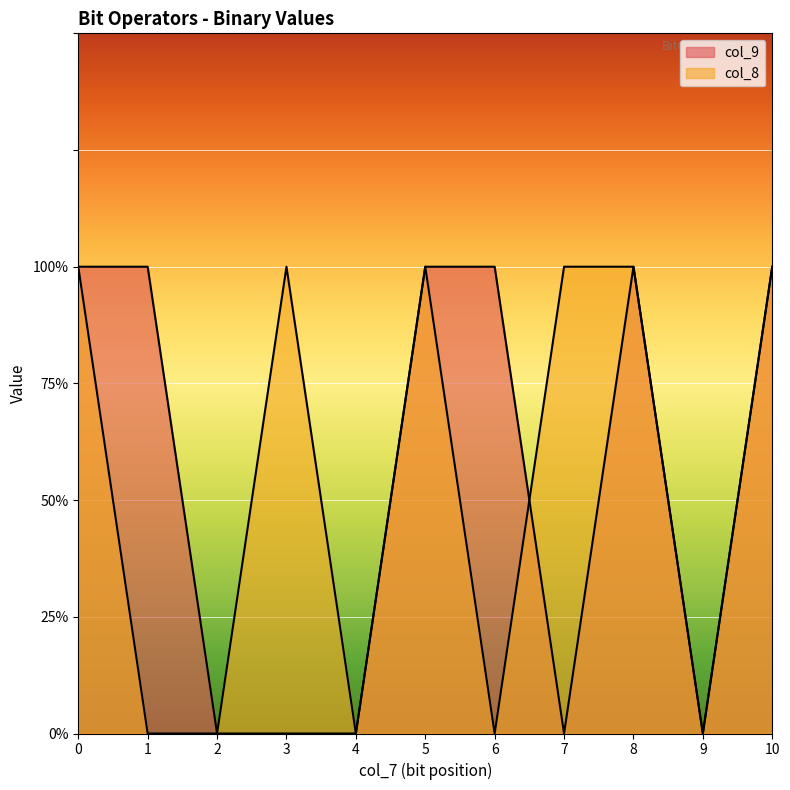

Between 4 and 6, which series saw the biggest shift?

col_8